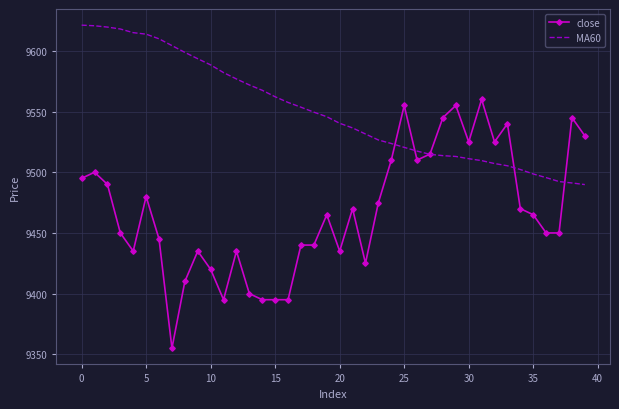

Which series has the largest total across all categories?

MA60